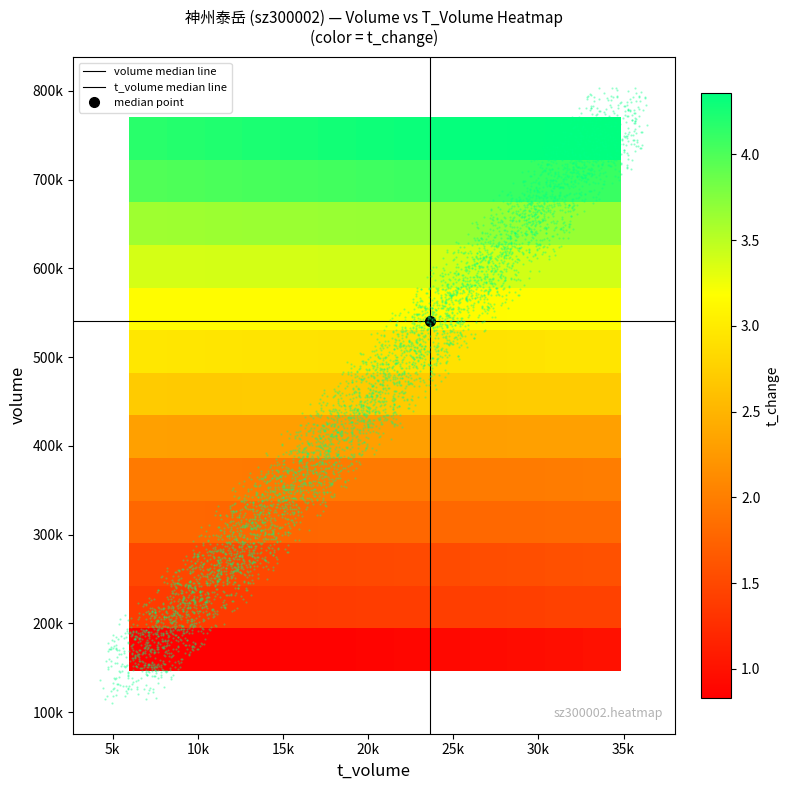

Count the number of categories in the chart.

13